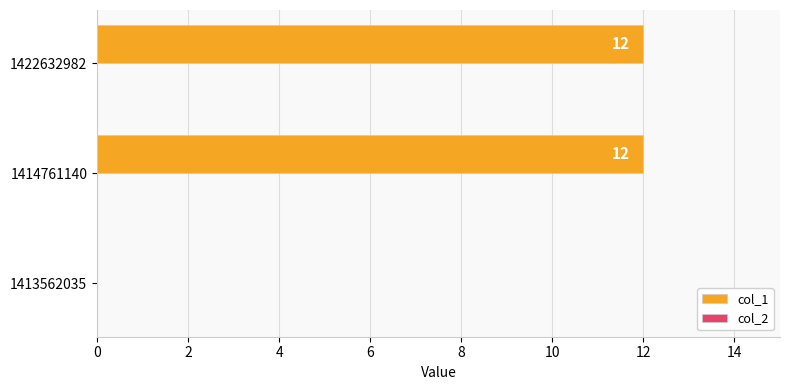

How many series are shown in this chart?

1